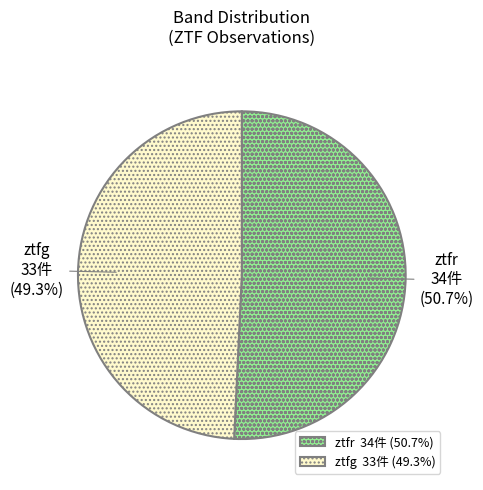

What is the ratio of the value at ztfr to the value at ztfg?

1.0